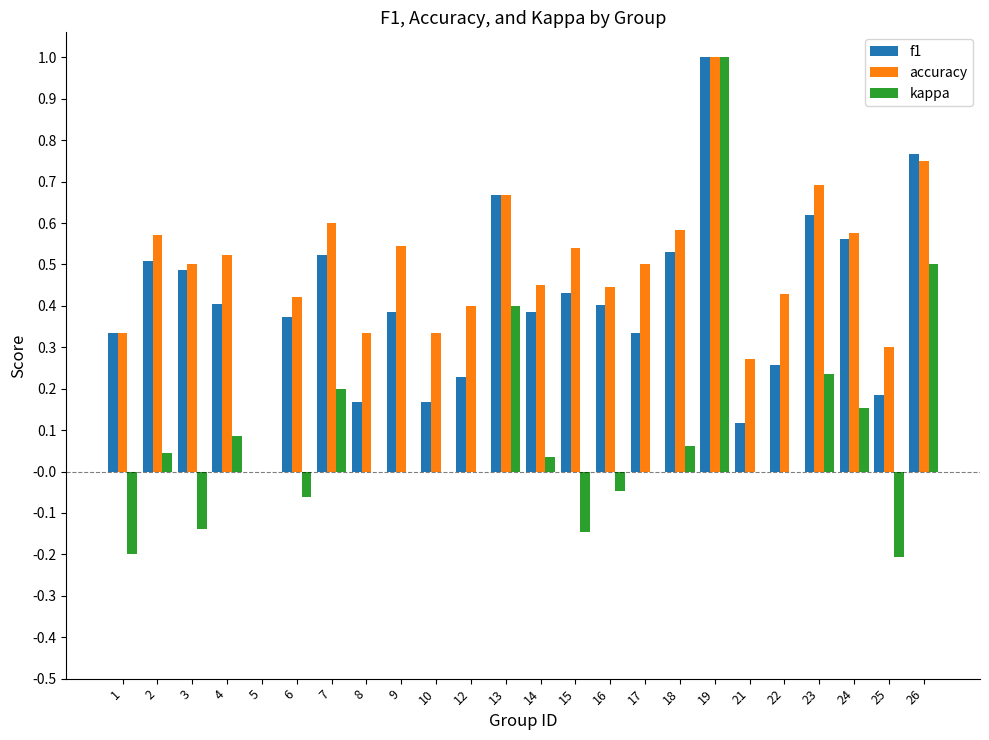

What is the total value across all series at 18?

1.2